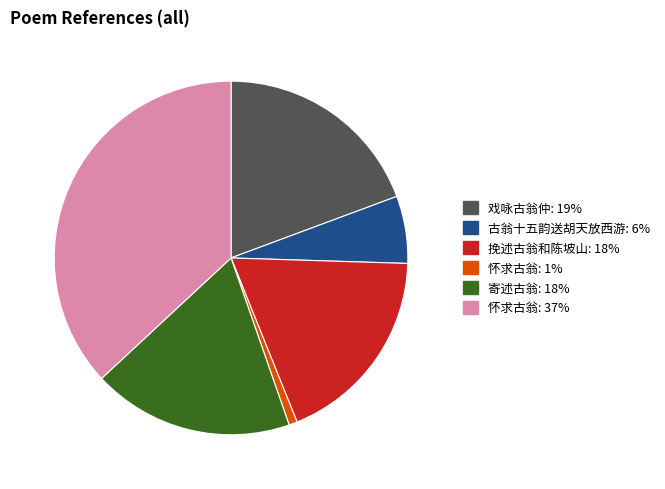

Does any single category account for the majority?

No